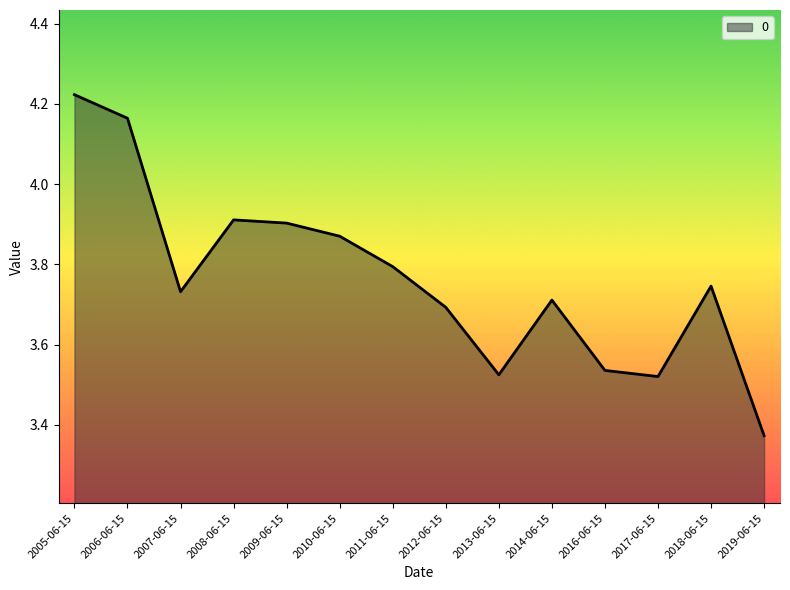

Which category has the highest value across all series?

2005-06-15